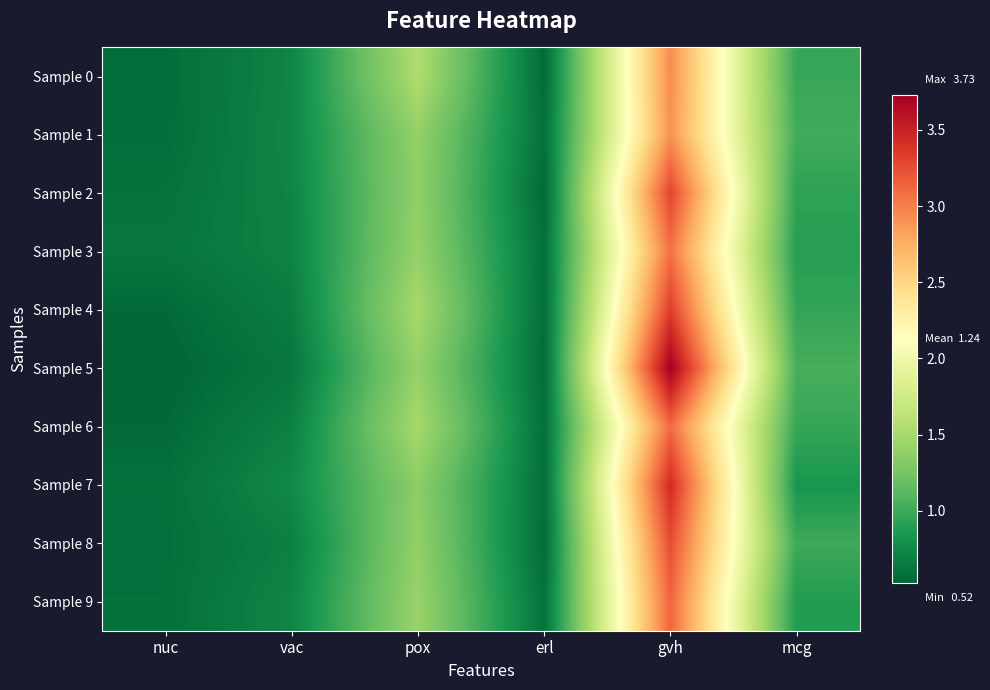

Reading left to right, transcribe all the data shown in this chart.

Sample 0: nuc=0.6	vac=0.7	pox=1.5	erl=0.6	gvh=2.9	mcg=1.0
Sample 1: nuc=0.6	vac=0.7	pox=1.4	erl=0.6	gvh=2.9	mcg=1.0
Sample 2: nuc=0.6	vac=0.7	pox=1.4	erl=0.5	gvh=3.3	mcg=0.9
Sample 3: nuc=0.6	vac=0.7	pox=1.4	erl=0.6	gvh=3.1	mcg=0.9
Sample 4: nuc=0.5	vac=0.7	pox=1.5	erl=0.6	gvh=3.3	mcg=1.0
Sample 5: nuc=0.5	vac=0.6	pox=1.4	erl=0.6	gvh=3.7	mcg=1.0
Sample 6: nuc=0.5	vac=0.7	pox=1.5	erl=0.6	gvh=3.1	mcg=1.0
Sample 7: nuc=0.6	vac=0.7	pox=1.4	erl=0.6	gvh=3.4	mcg=0.8
Sample 8: nuc=0.6	vac=0.7	pox=1.4	erl=0.6	gvh=3.3	mcg=1.0
Sample 9: nuc=0.6	vac=0.7	pox=1.4	erl=0.6	gvh=3.1	mcg=0.9